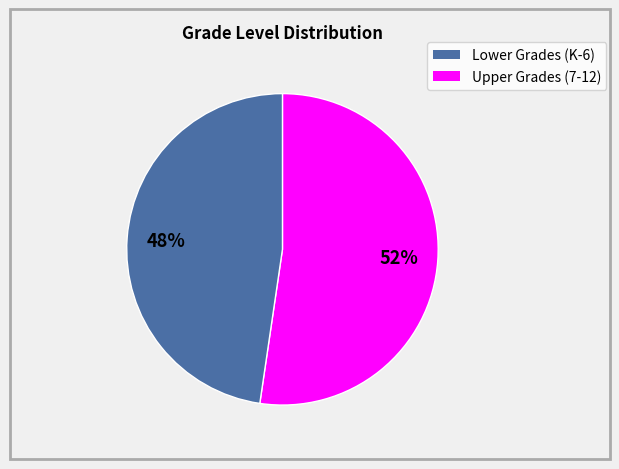

Does any single category account for the majority?

Yes